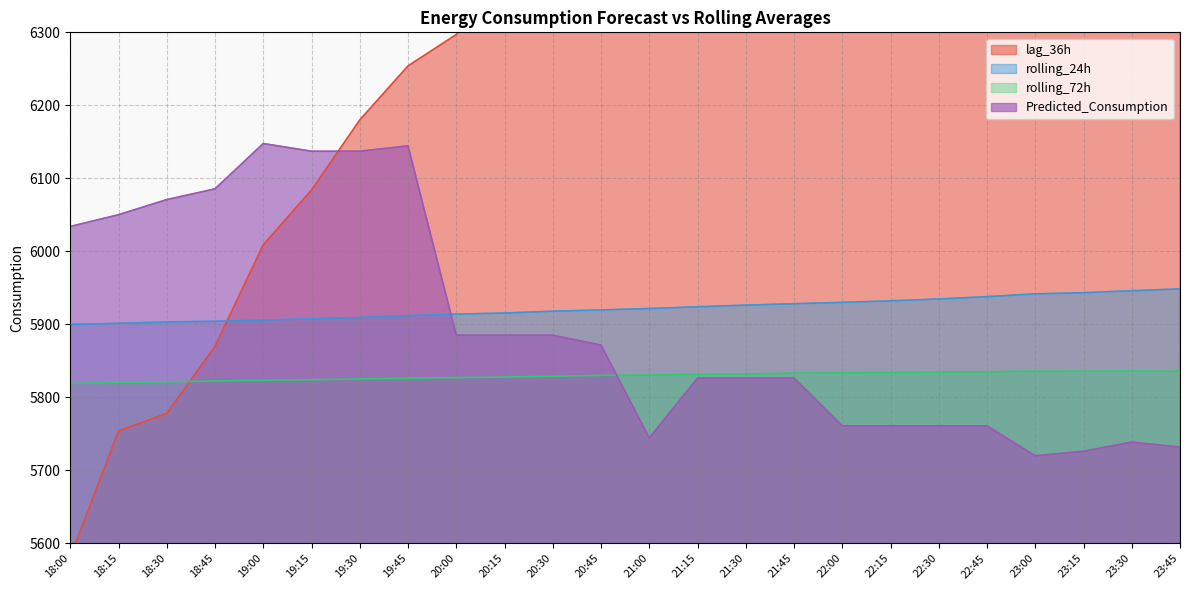

Is the value of rolling_72h at 22:15 greater than the value of Predicted_Consumption at 23:15?

Yes